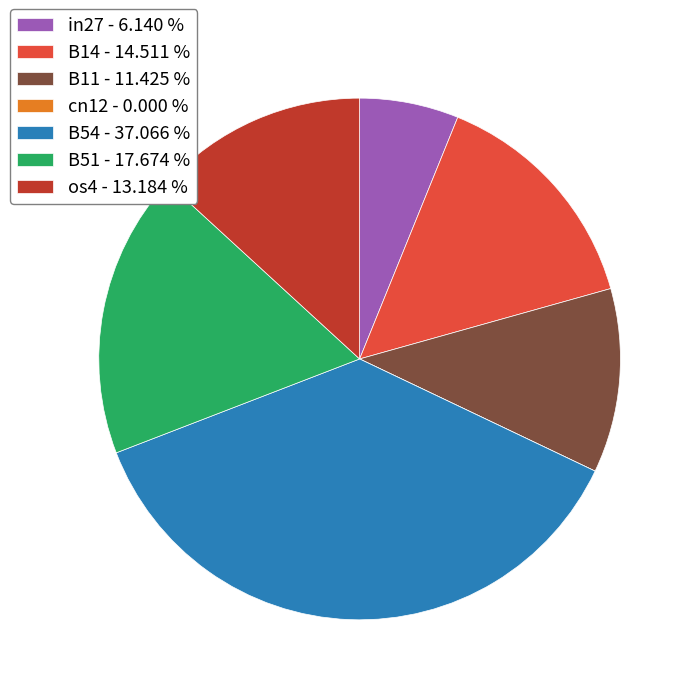

Which has a higher value, B14 - 14.511 % or in27 - 6.140 %?

B14 - 14.511 %